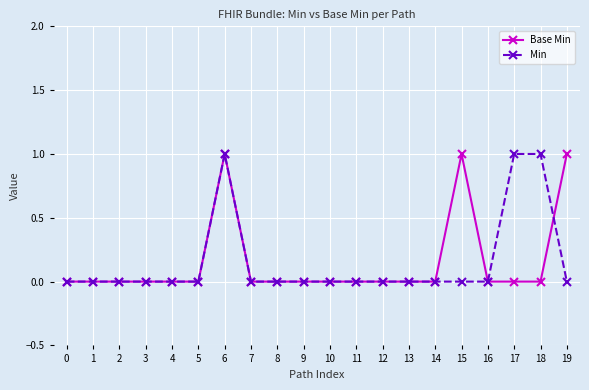

Which series changed the most between 14 and 19?

Base Min